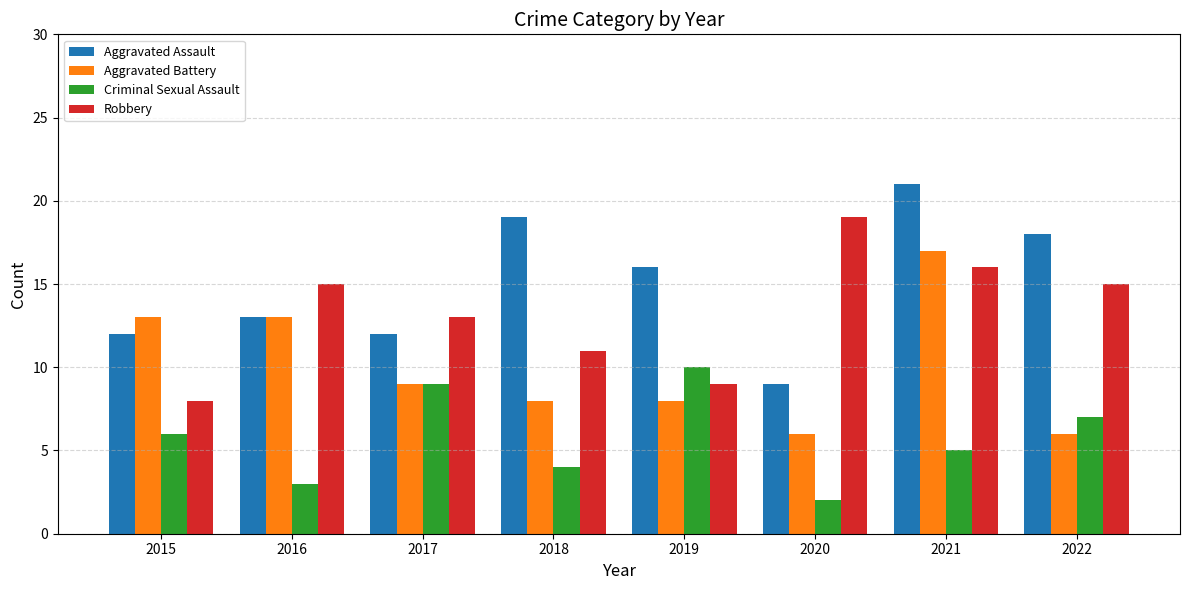

Read the Aggravated Assault value at 2017.

12